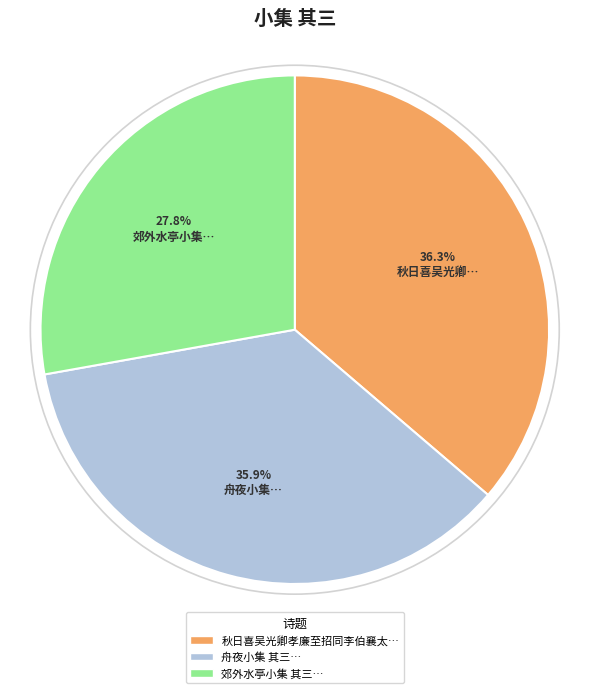

How many slices are in this pie chart?

3